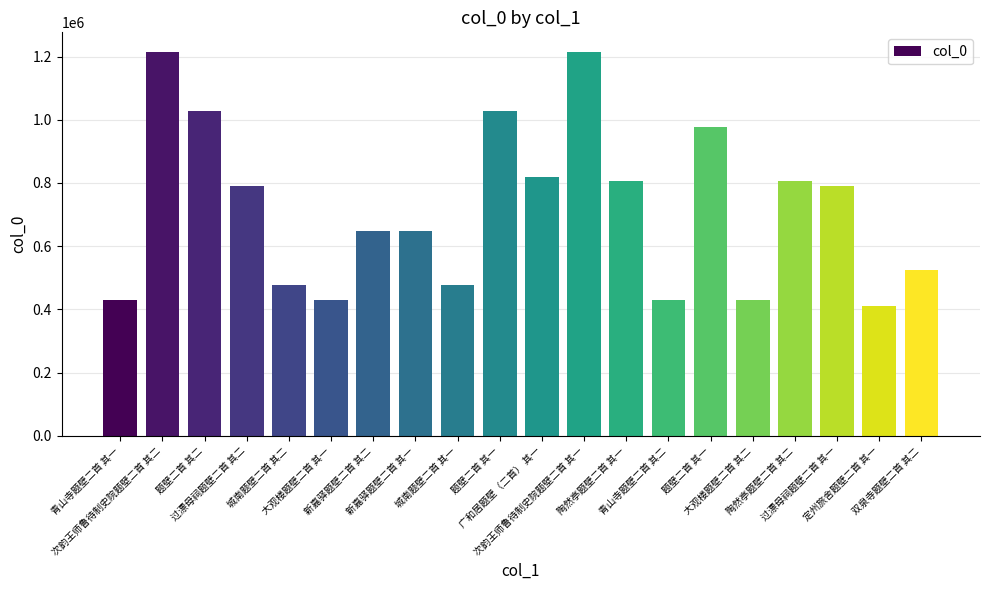

How many distinct data groups are displayed?

1